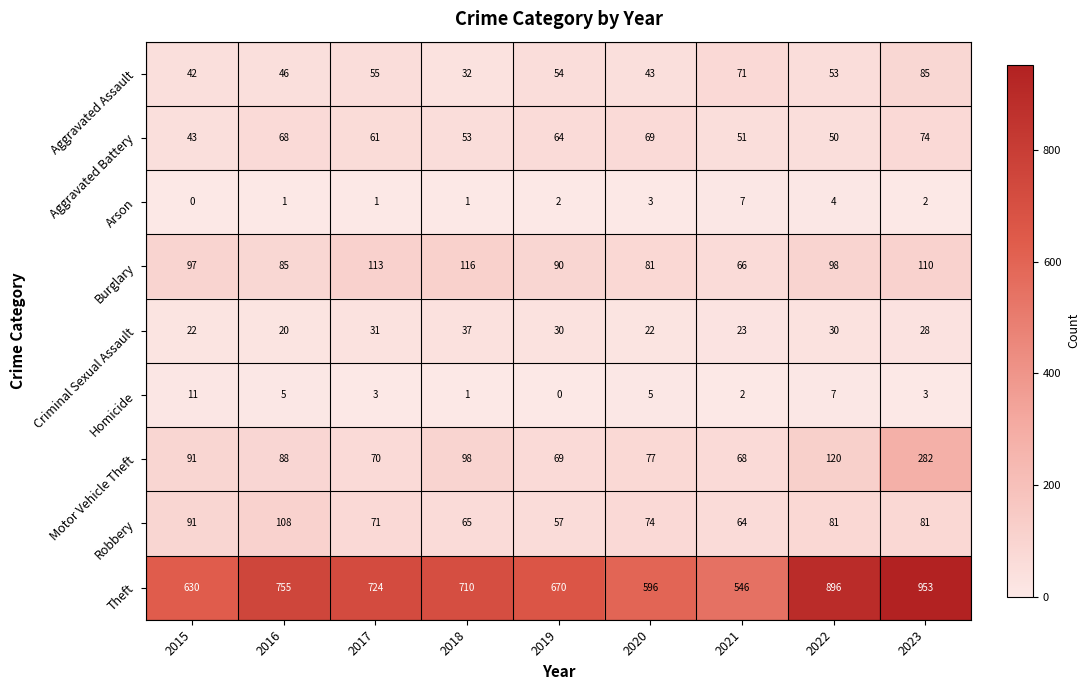

Where does the Aggravated Assault series first go above 53?

2017